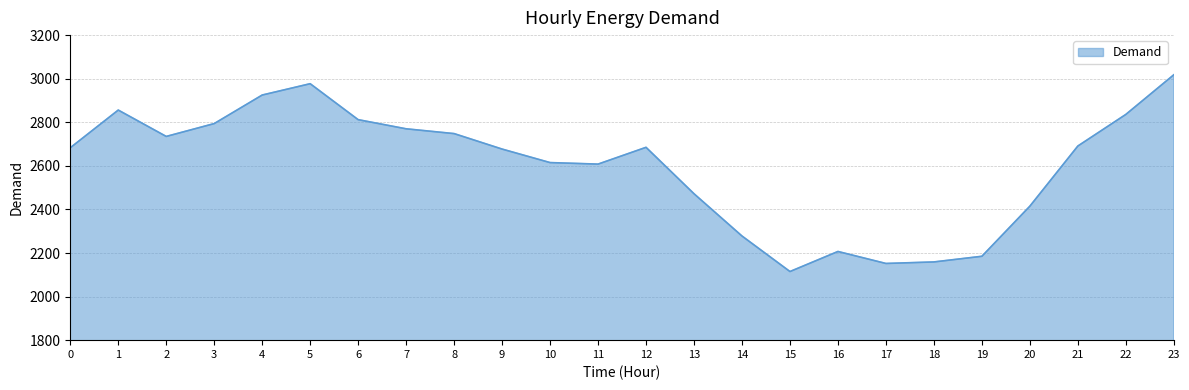

Does the chart display data point markers on the line(s)?

No